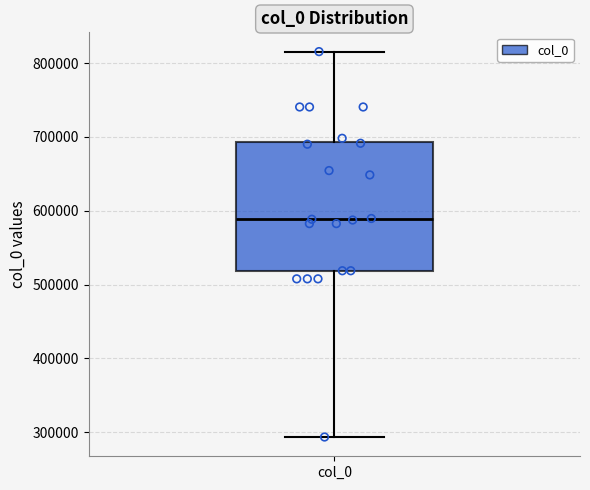

Transcribe this box plot: give where the median line is, the range the box spans, and where the two whiskers end, as read against the y-axis. The values are not printed on the chart, so give them approximately, as read against the axis.

median 590000, box 520000 to 690000, whiskers 290000 to 820000